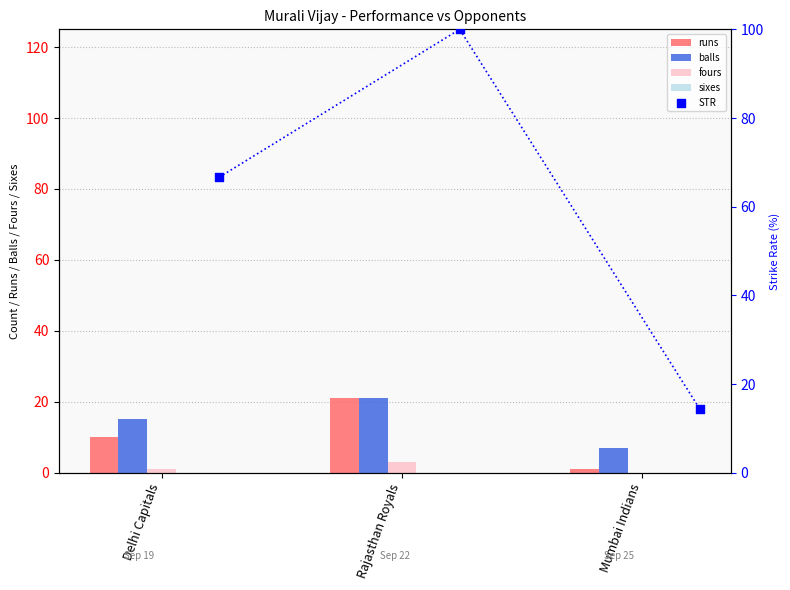

Is the value of fours at Mumbai Indians greater than the value of runs at Rajasthan Royals?

No